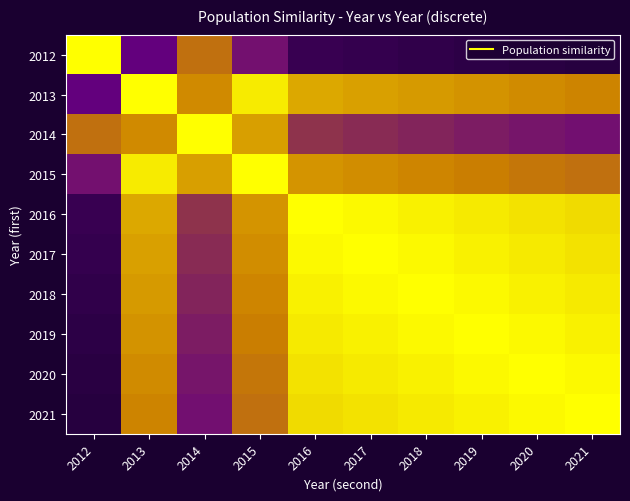

At how many categories does at least one series exceed 0?

10